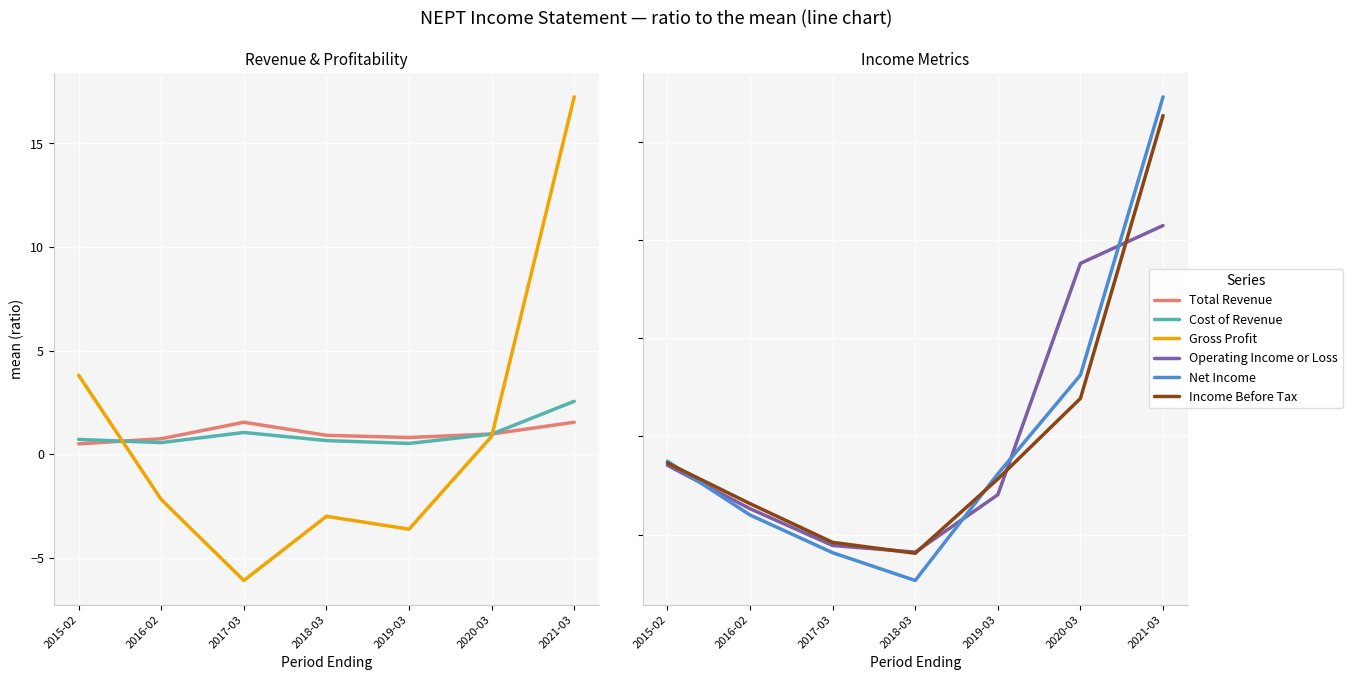

Reading left to right, list all the values displayed in this chart.

Total Revenue: 0.5	0.7	1.5	0.9	0.8	1.0	1.5
Cost of Revenue: 0.7	0.6	1.0	0.7	0.5	1.0	2.6
Gross Profit: 3.8	-2.2	-6.1	-3.0	-3.6	0.9	17.2
Operating Income or Loss: 0.7	0.3	-0.1	-0.2	0.4	2.8	3.1
Net Income: 0.7	0.2	-0.2	-0.5	0.6	1.6	4.5
Income Before Tax: 0.7	0.3	-0.1	-0.2	0.6	1.4	4.3